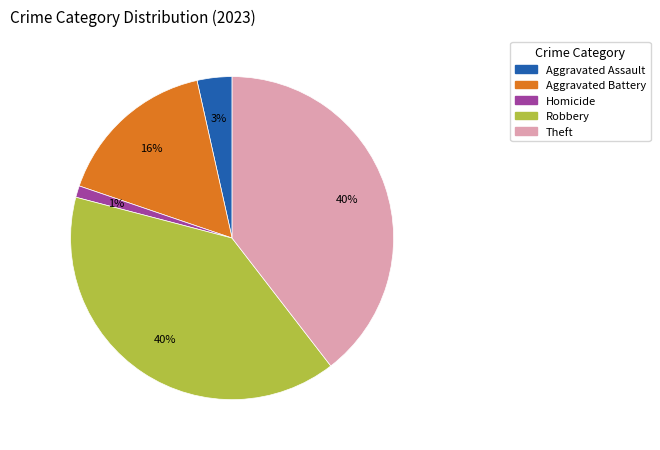

To the nearest percent, what is the average slice percentage?

20%